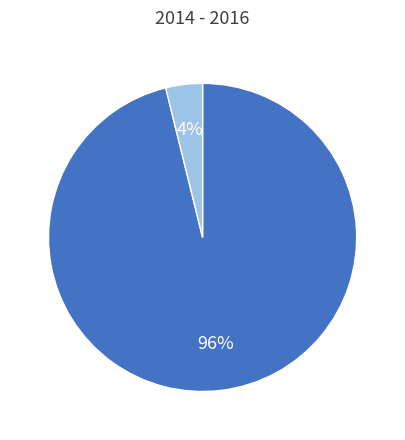

Count the number of slices in the pie.

2